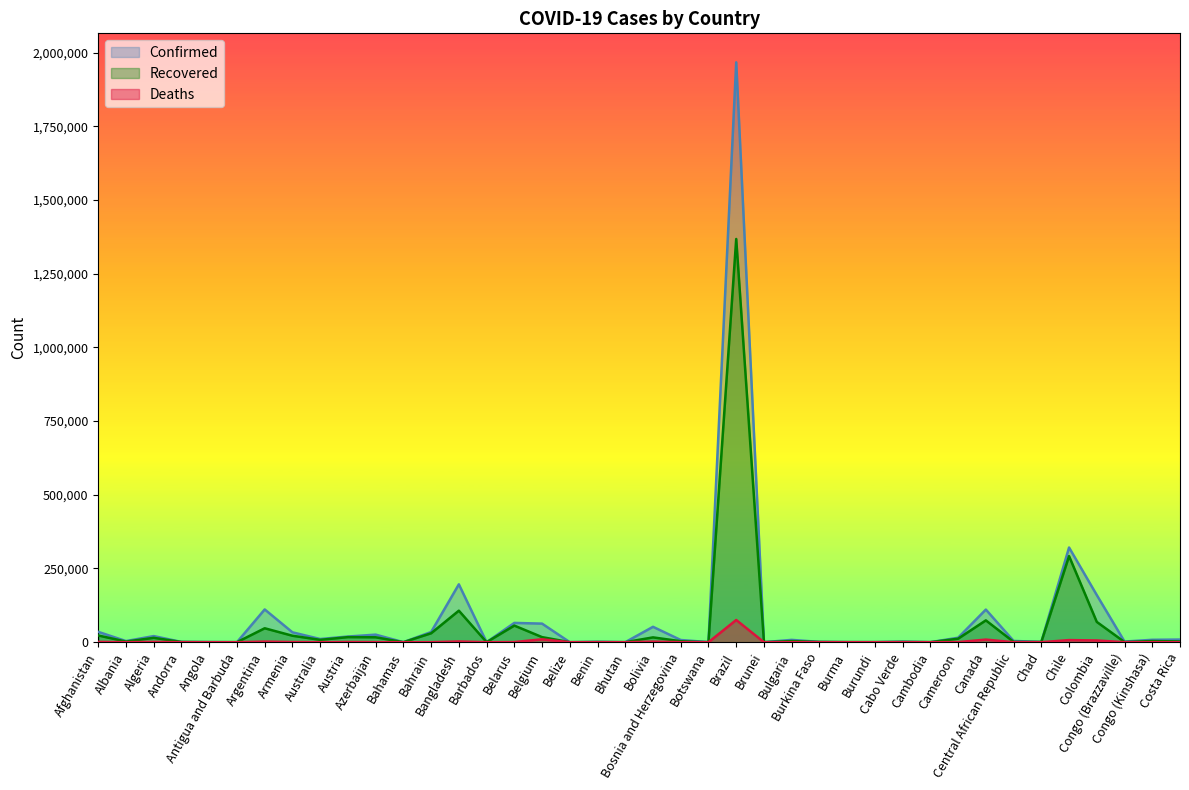

Rank the series by their average value, from highest to lowest.

Confirmed, Recovered, Deaths